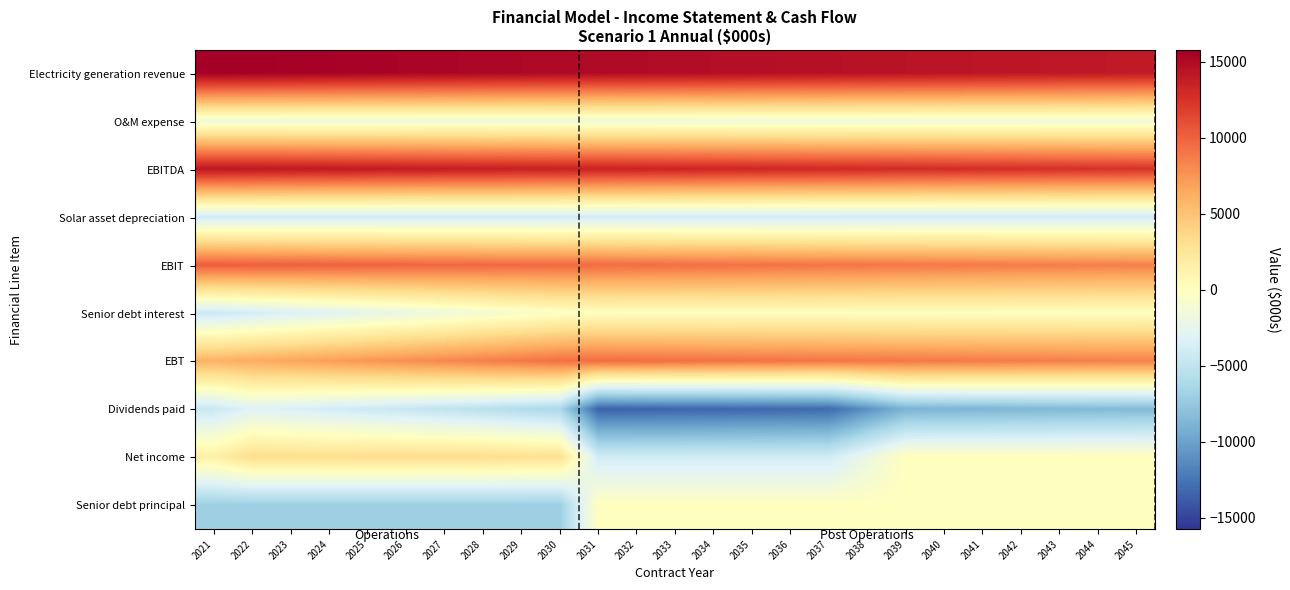

What is the total value across all series at 2033?

24040.3